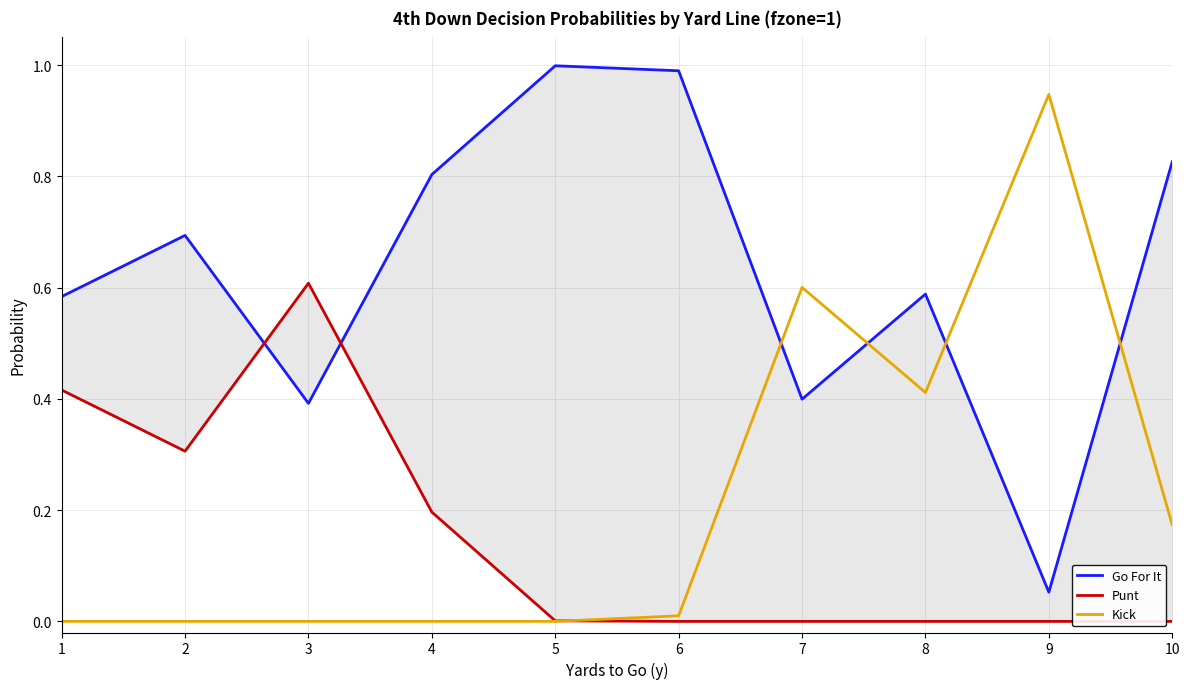

How many lines are shown in the chart?

3